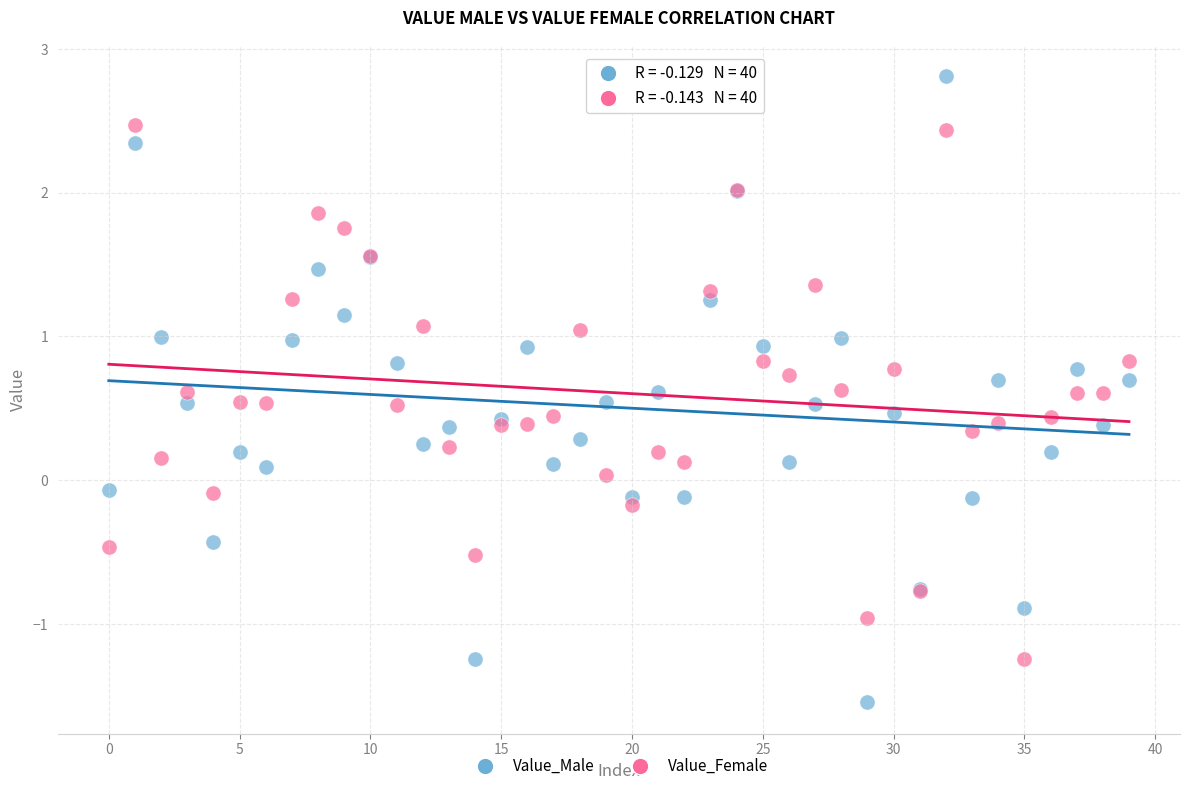

Which series contains the highest Y value?

Value_Male